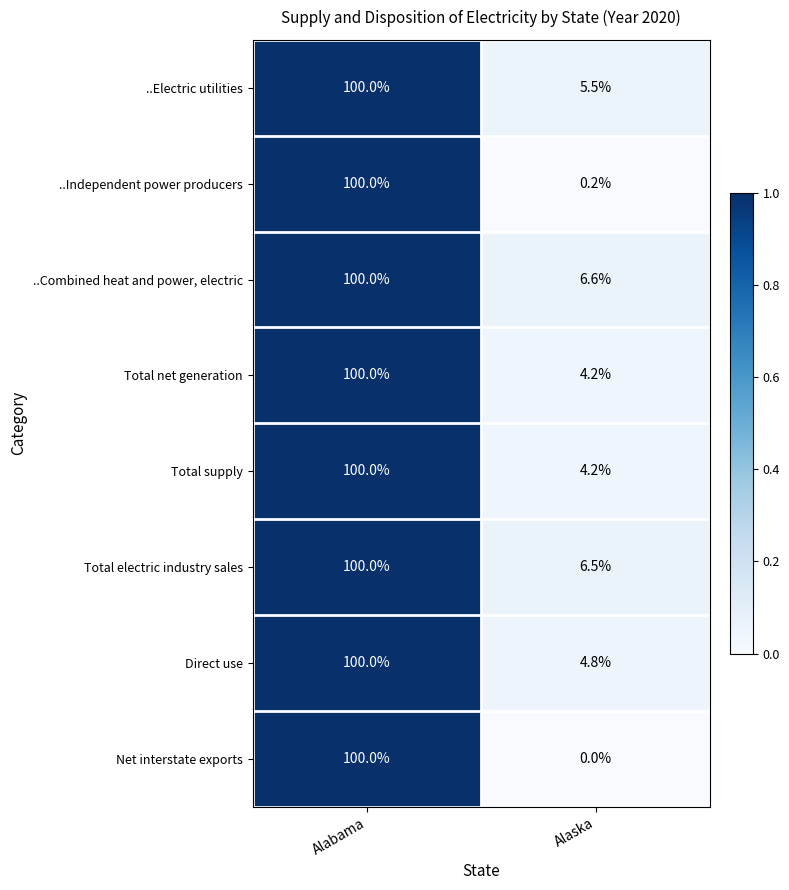

At which label is Total electric industry sales closest to 53?

Alaska